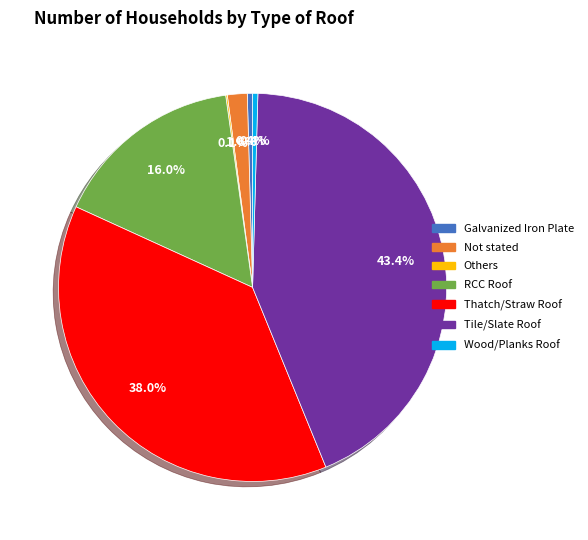

What percentage is the Thatch/Straw Roof slice, to the nearest percent?

38%